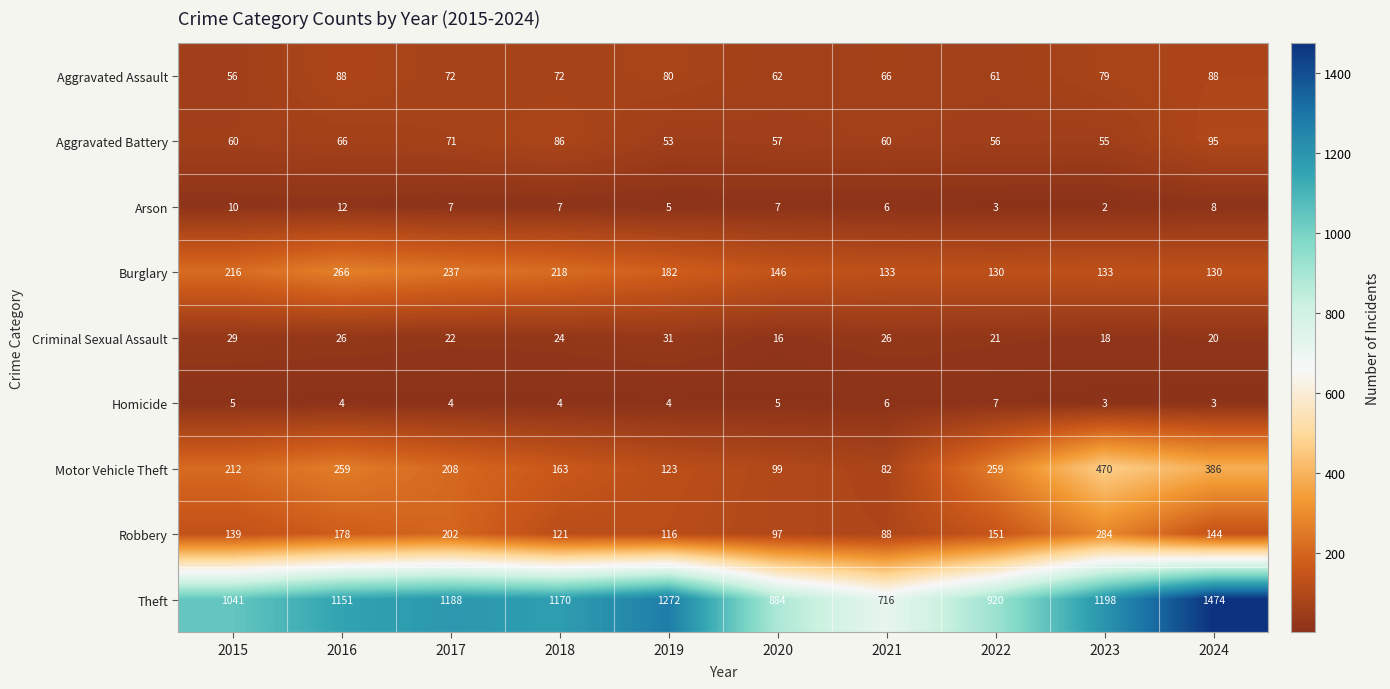

What is the difference between the maximum and second lowest values in the Burglary series?

136